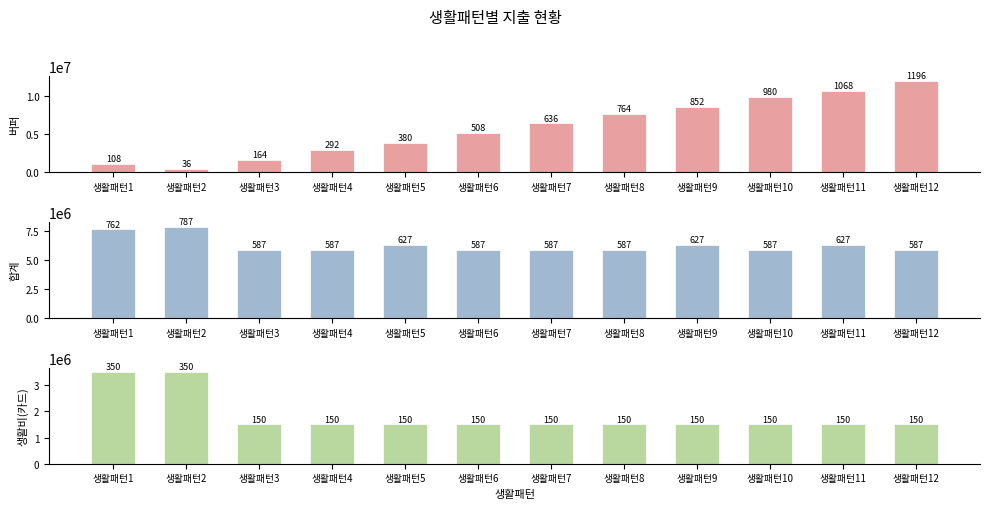

Is the value of 생활비(카드) at 생활패턴11 greater than the value of 합계 at 생활패턴8?

No